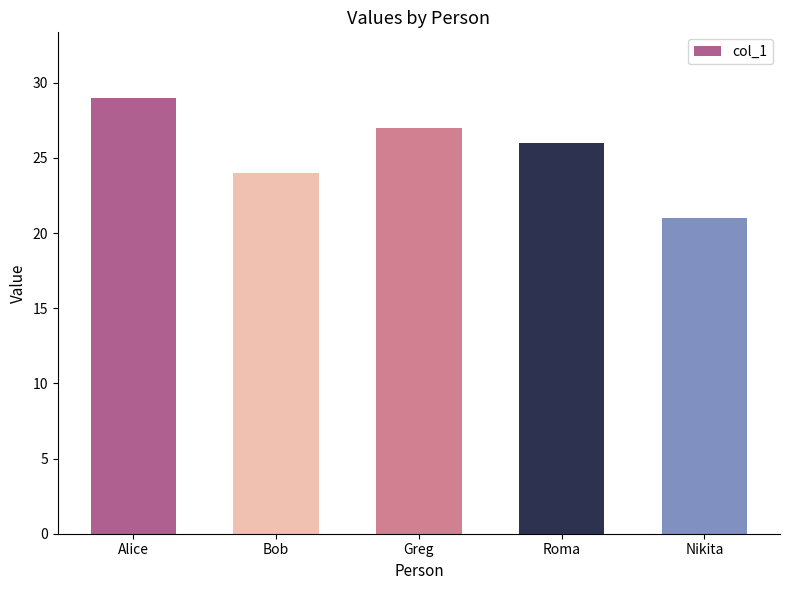

What is the sum of the values at Nikita and Greg?

48